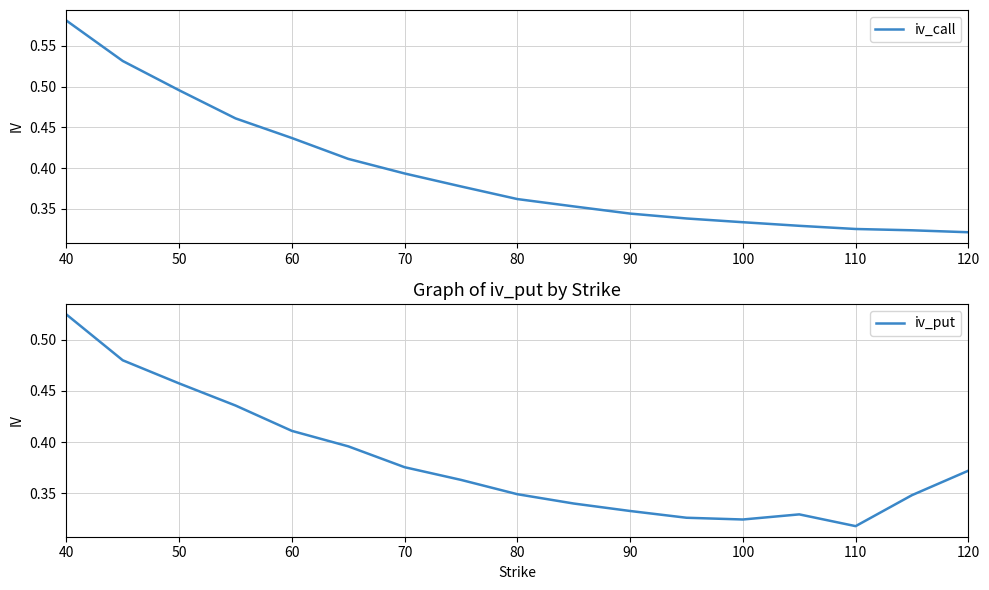

Is this an area chart (filled region under the line)?

No